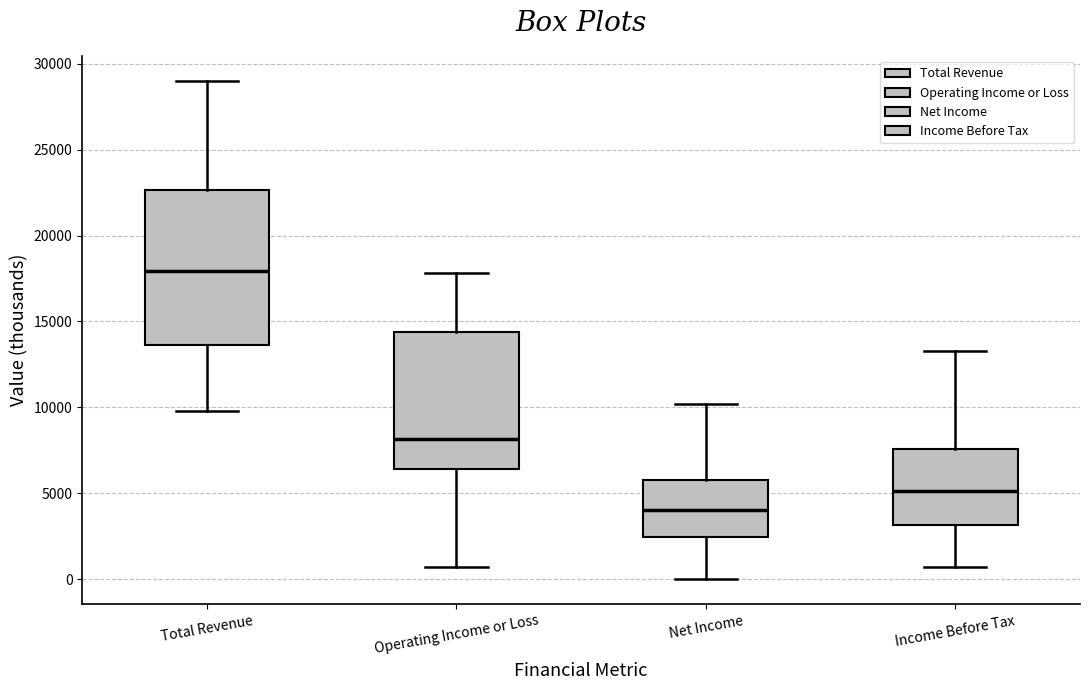

Comparing the boxes themselves (not the whiskers), which one is the tallest?

Total Revenue